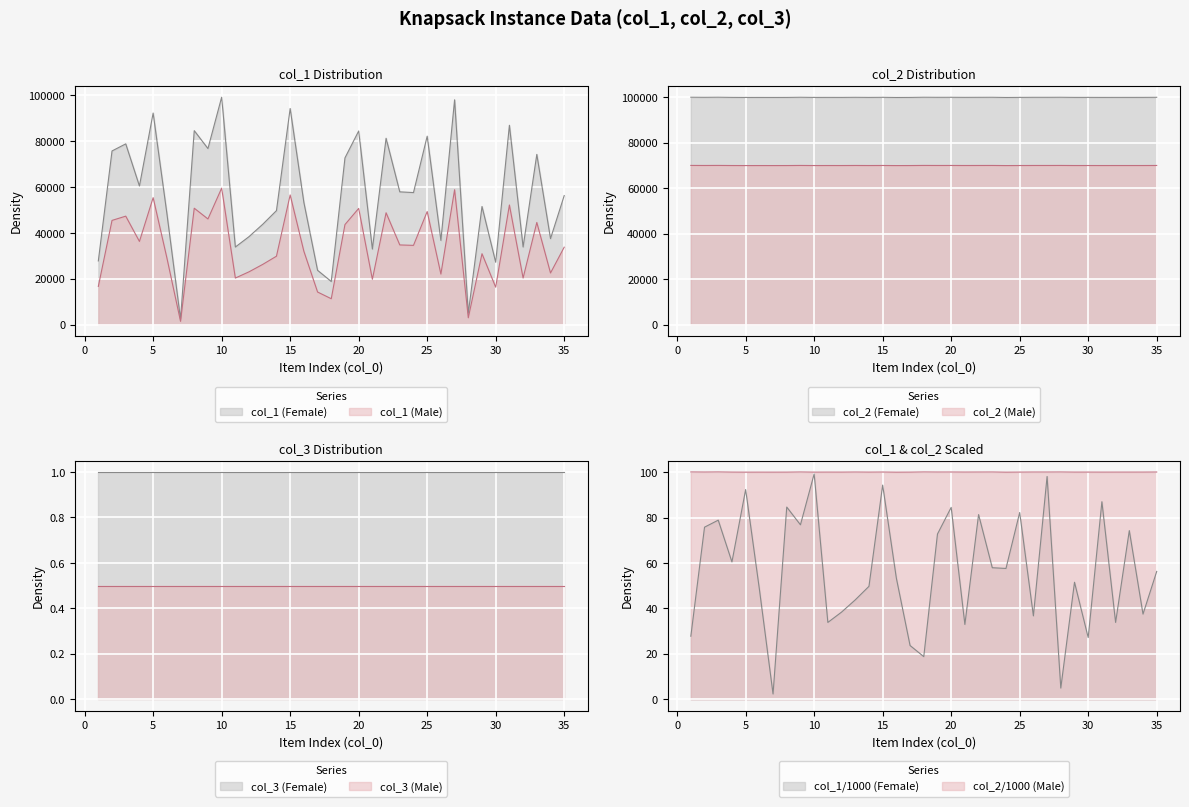

What is the total value across all series at 6?

148663